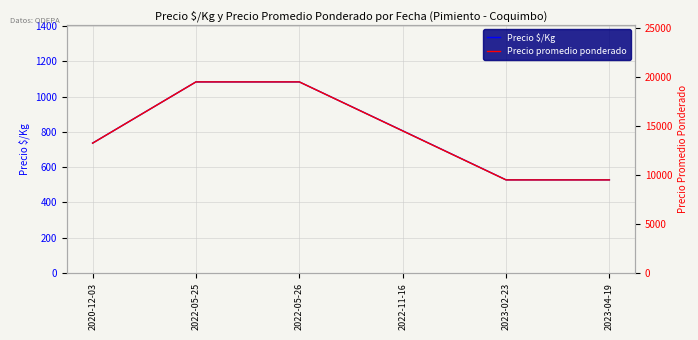

What is the sum of the Precio $/Kg values at 2022-05-26 and 2022-05-25?

2166